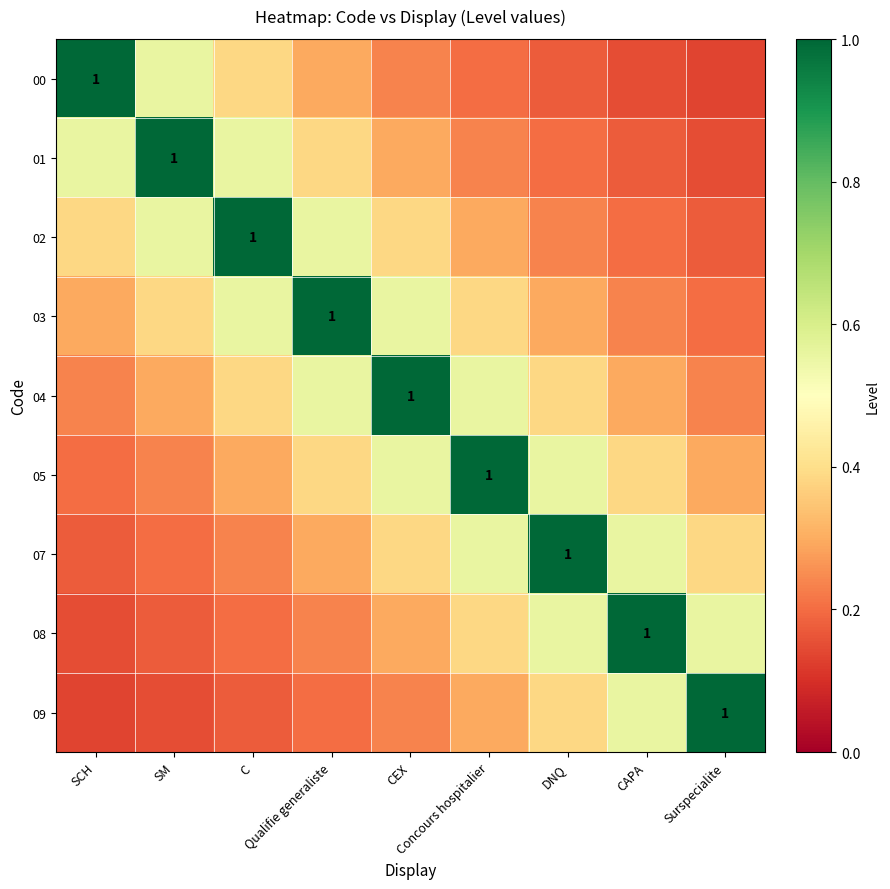

Is it true that 09 equals 0.9 at CAPA?

False